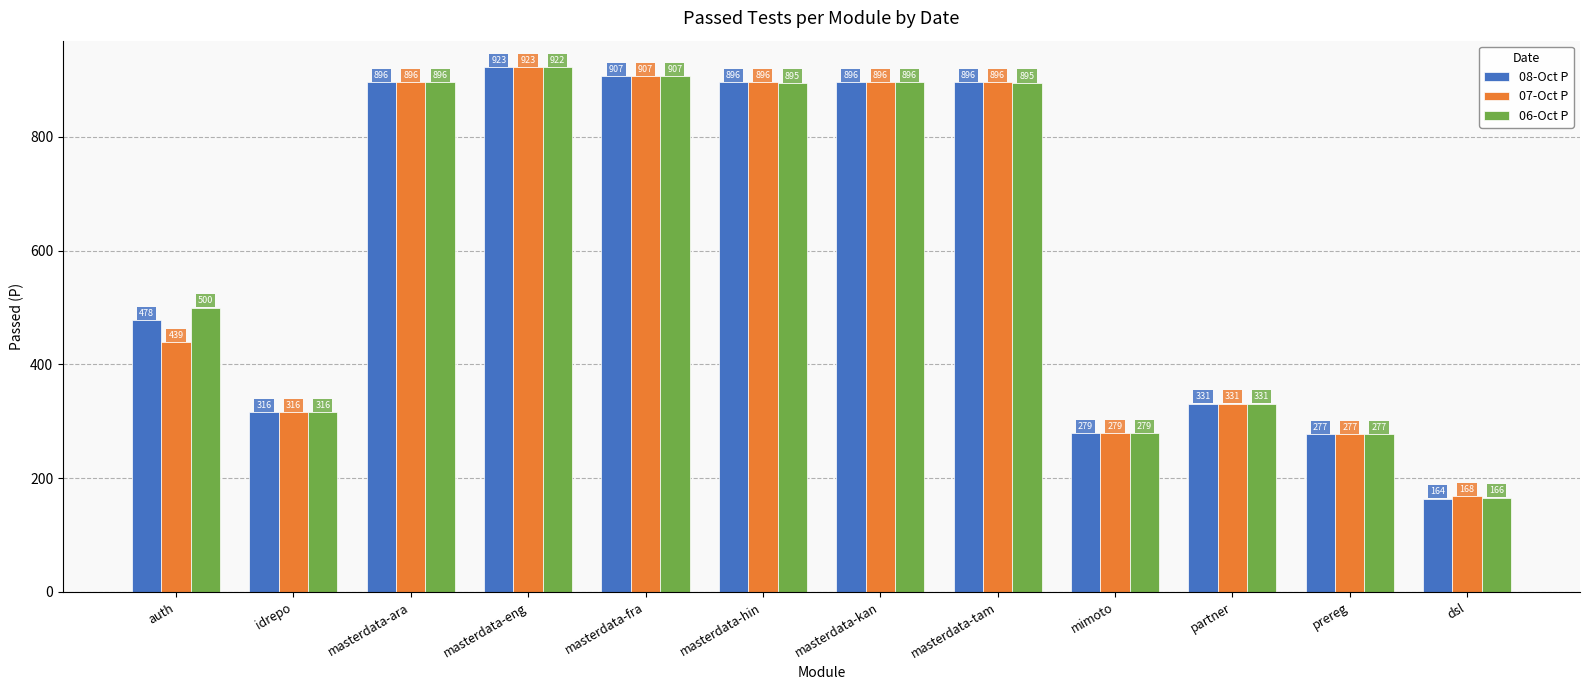

At which label is 08-Oct P closest to 543?

auth